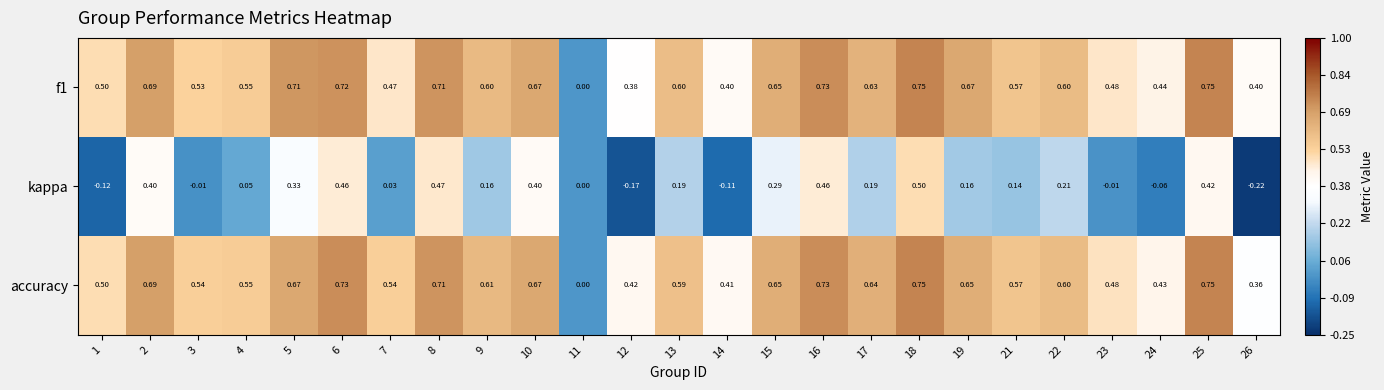

Which series has the largest total across all categories?

accuracy